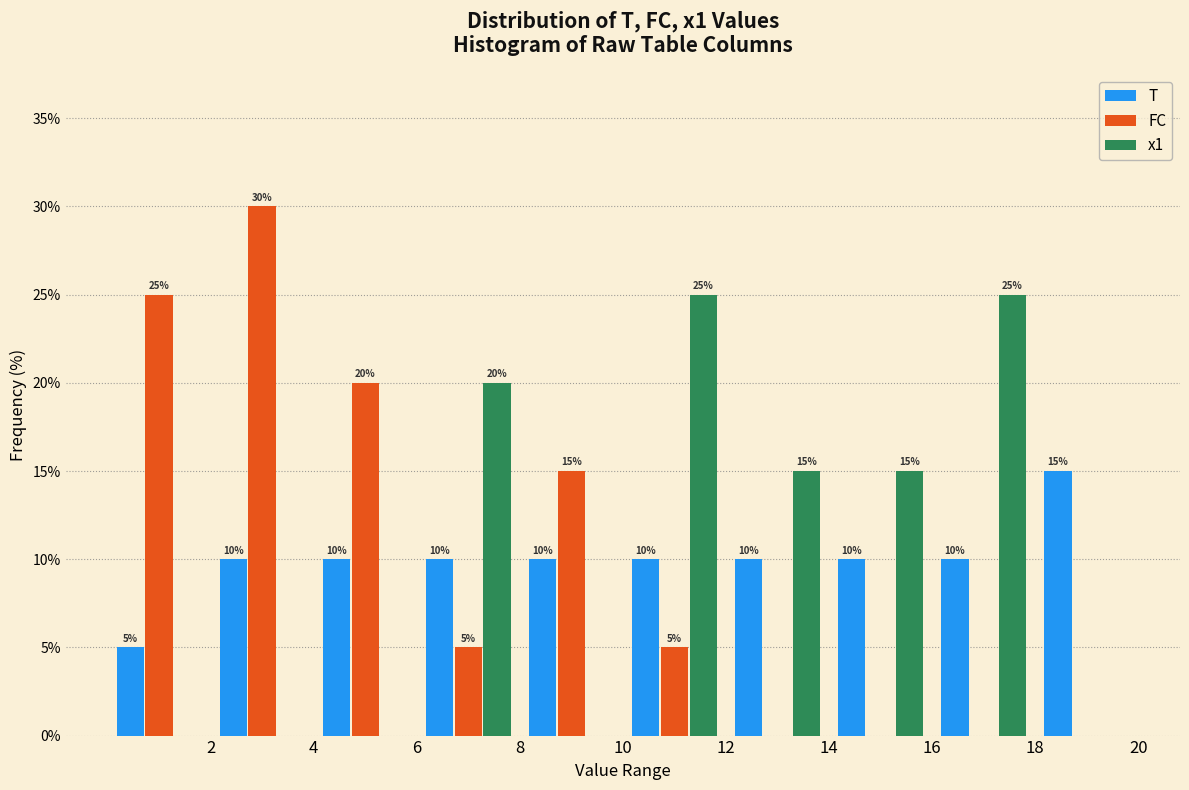

In the T series, which range on the x-axis has the tallest bar?

18 to 20